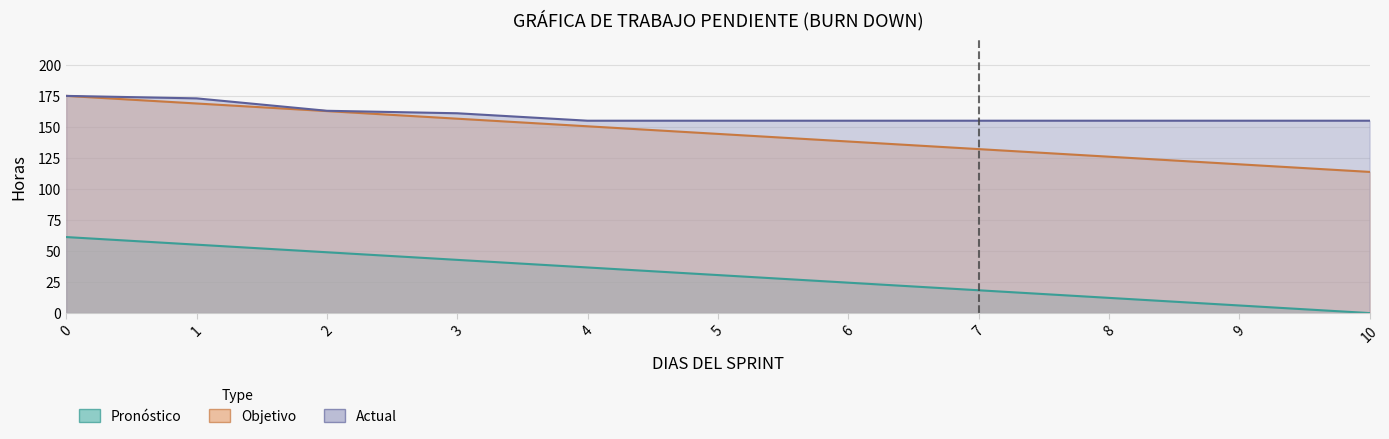

List the labels in order of Actual value, smallest first.

4, 5, 6, 7, 8, 9, 10, 3, 2, 1, 0